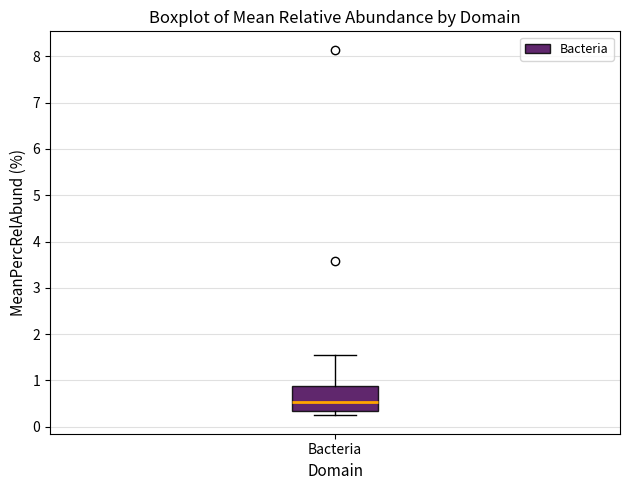

Transcribe this box plot: give where the median line is, the range the box spans, and where the two whiskers end, as read against the y-axis. The values are not printed on the chart, so give them approximately, as read against the axis.

median 0.5, box 0.4 to 0.9, whiskers 0.2 to 1.5